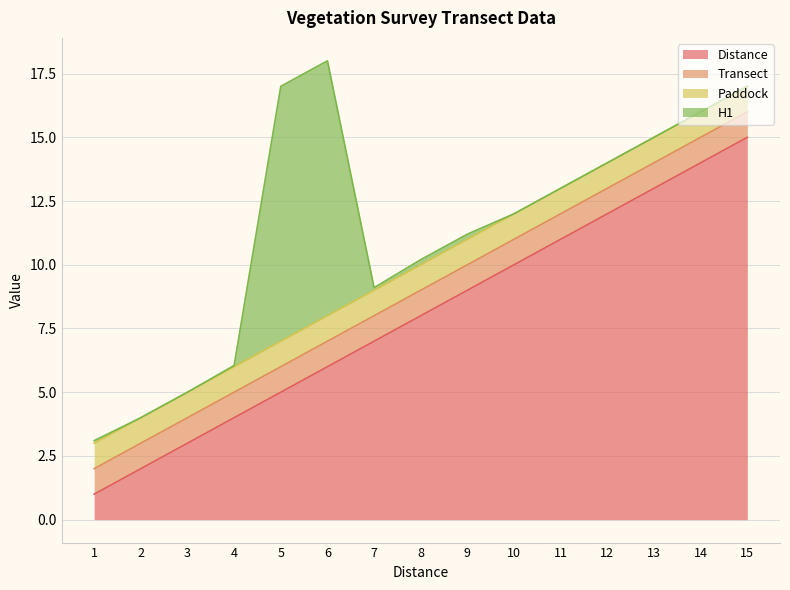

What is the sum of all Distance values?

120.0